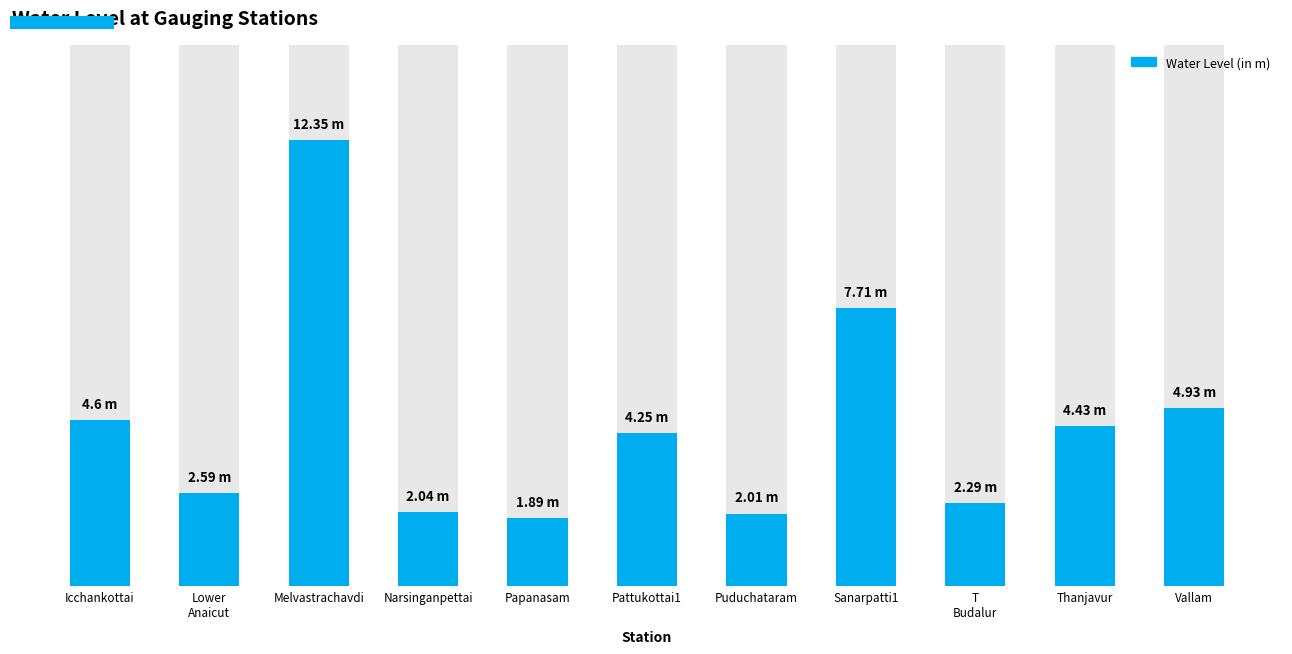

List the labels in order of value, smallest first.

Papanasam, Puduchataram, Narsinganpettai, T
Budalur, Lower
Anaicut, Pattukottai1, Thanjavur, Icchankottai, Vallam, Sanarpatti1, Melvastrachavdi